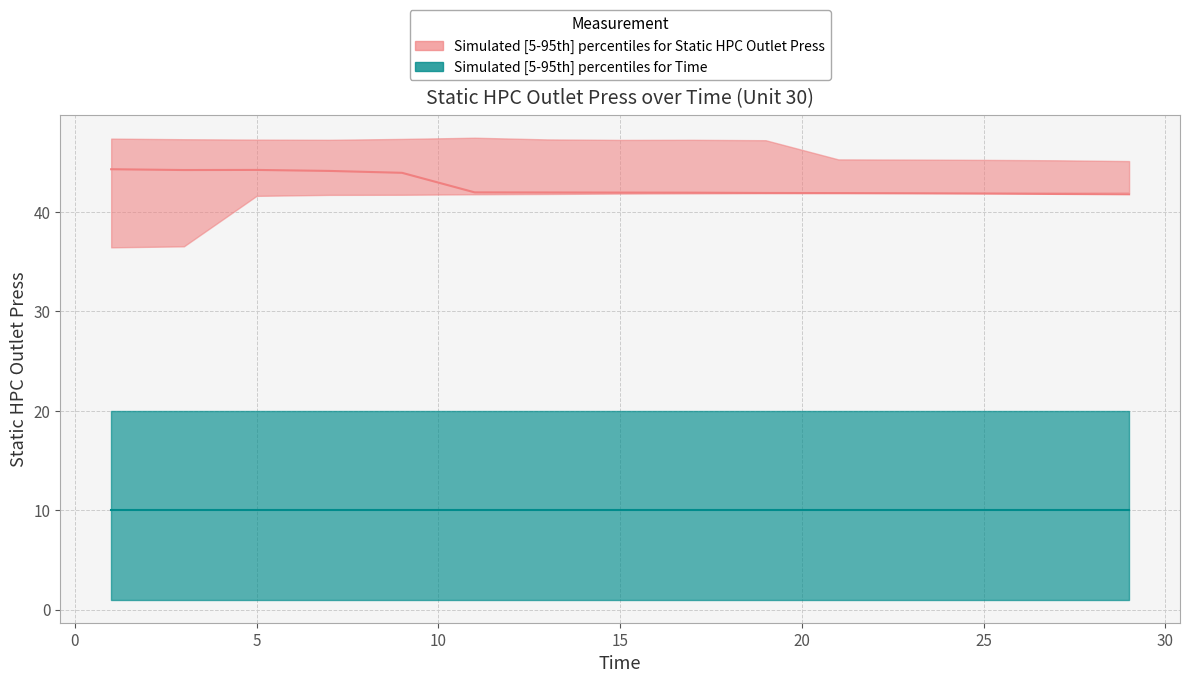

The Static HPC Outlet Press Lower series shows 63.5 at 17. True or false?

False